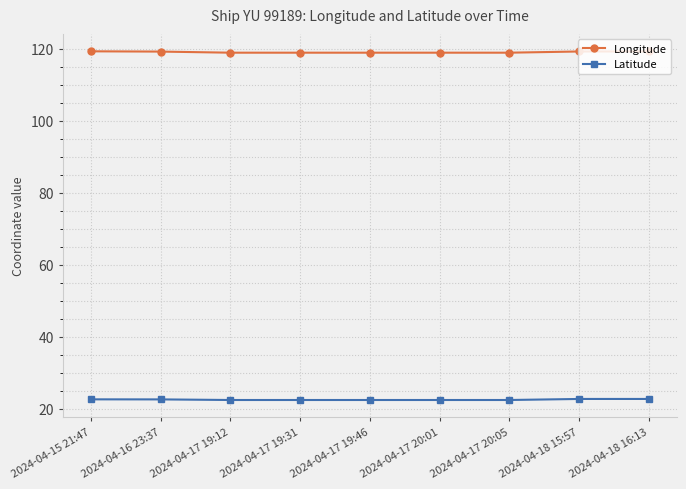

What is the lowest value of the Longitude series?

119.0